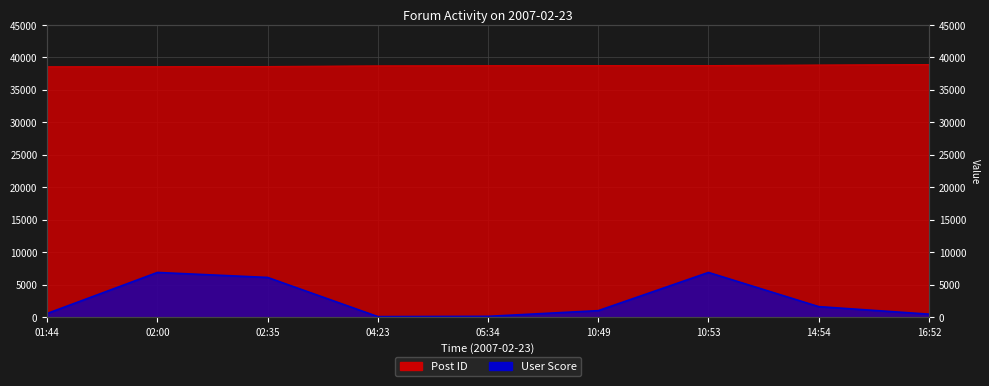

True or false: Post ID and User Score cross at least once.

False